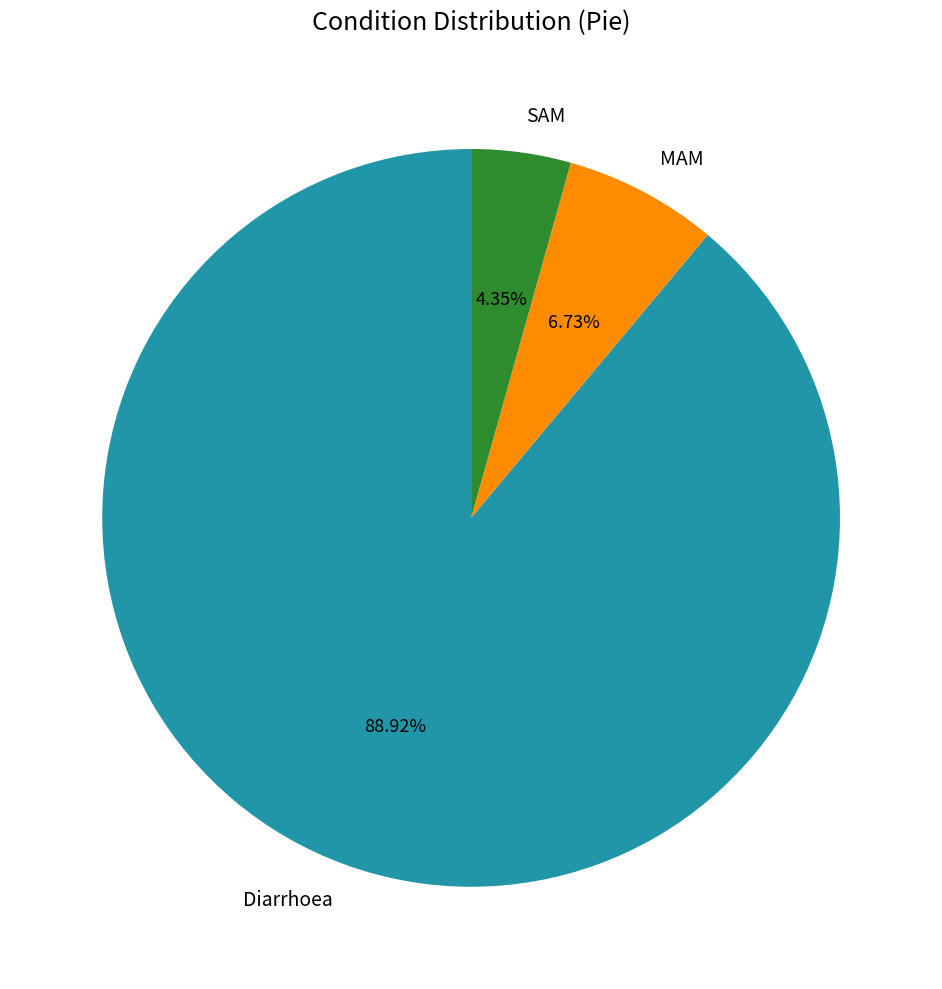

Combined, do SAM and MAM account for over 50%?

No